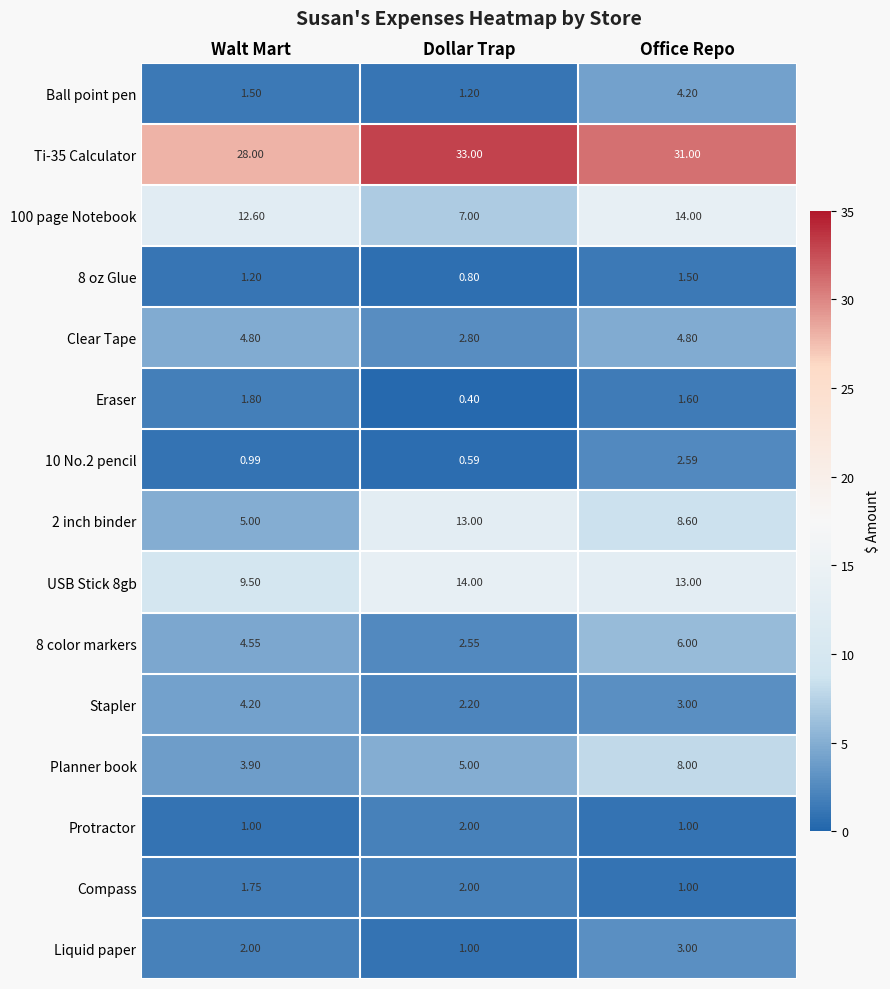

Between Walt Mart and Office Repo, which series saw the biggest shift?

Planner book